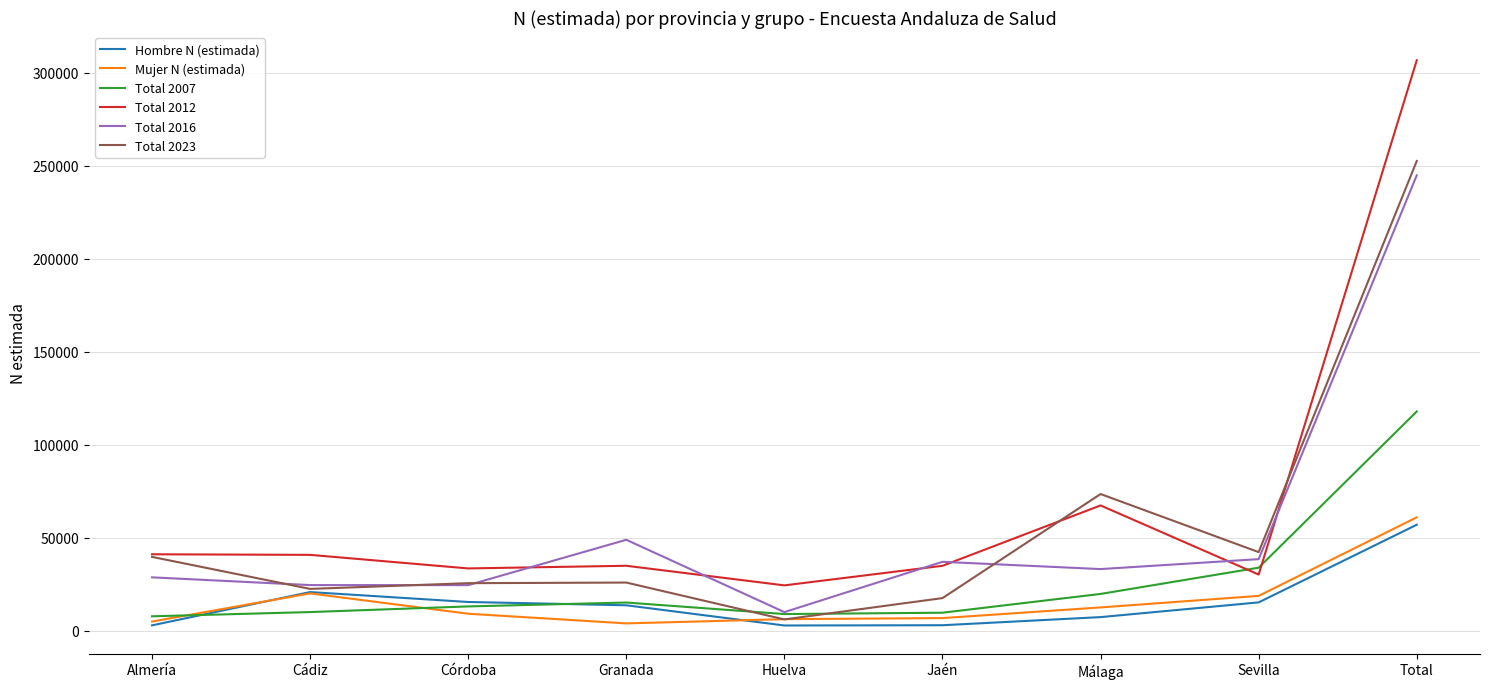

Which series has the largest range (max minus min)?

Total 2012